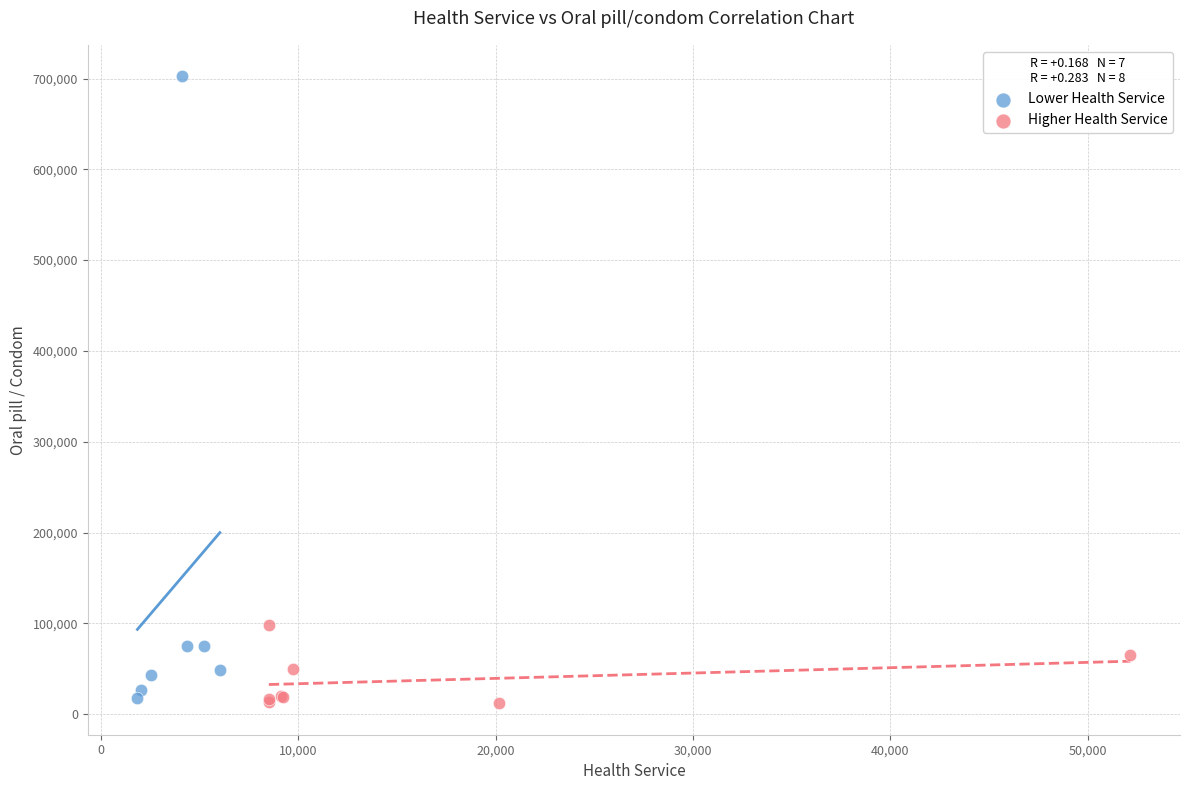

Which series has the widest spread of Y values?

Lower Health Service